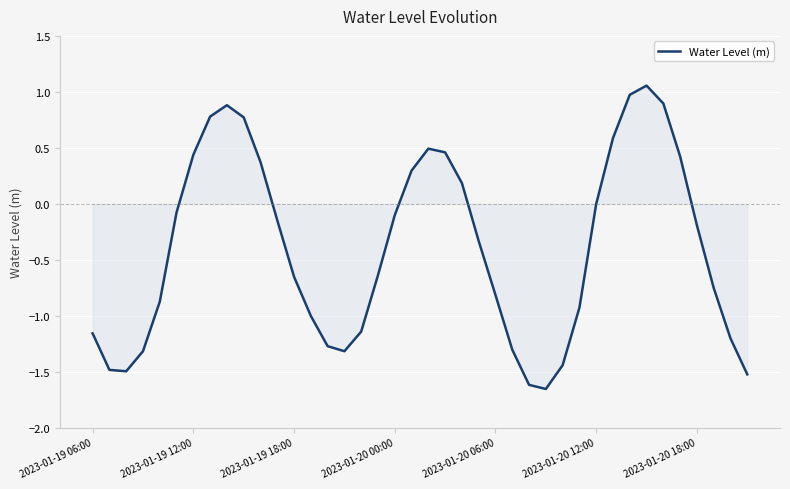

Does the chart display data point markers on the line(s)?

No